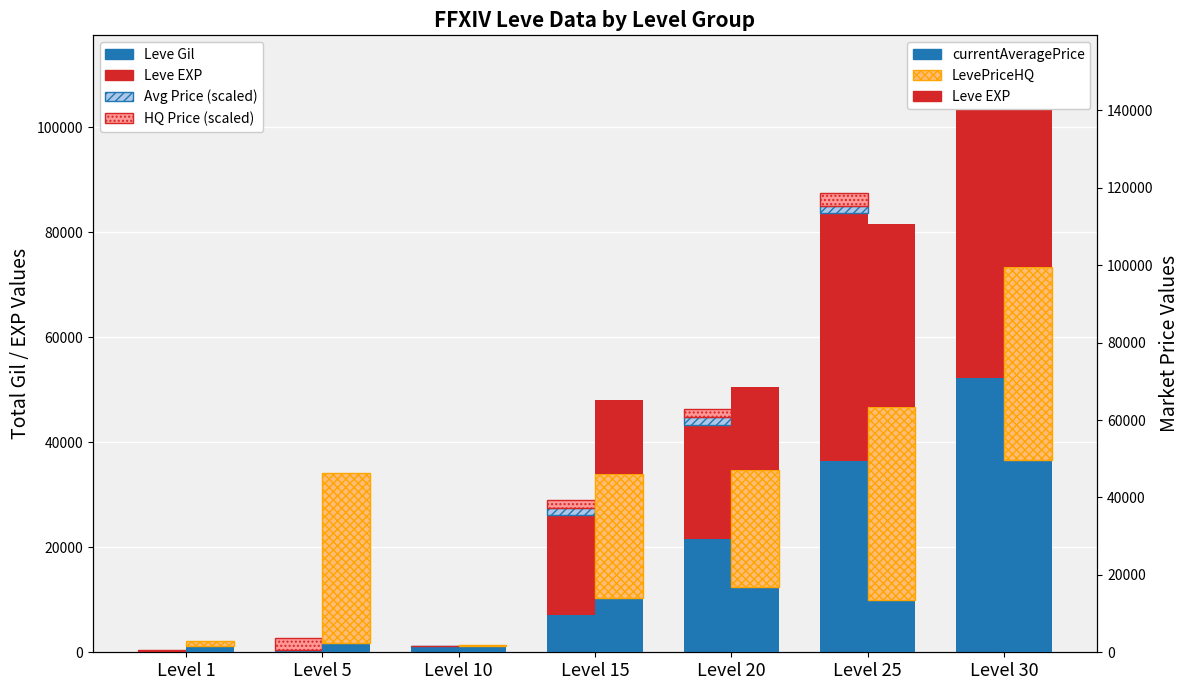

The currentAveragePrice series shows 4980.0 at Level 30. True or false?

True